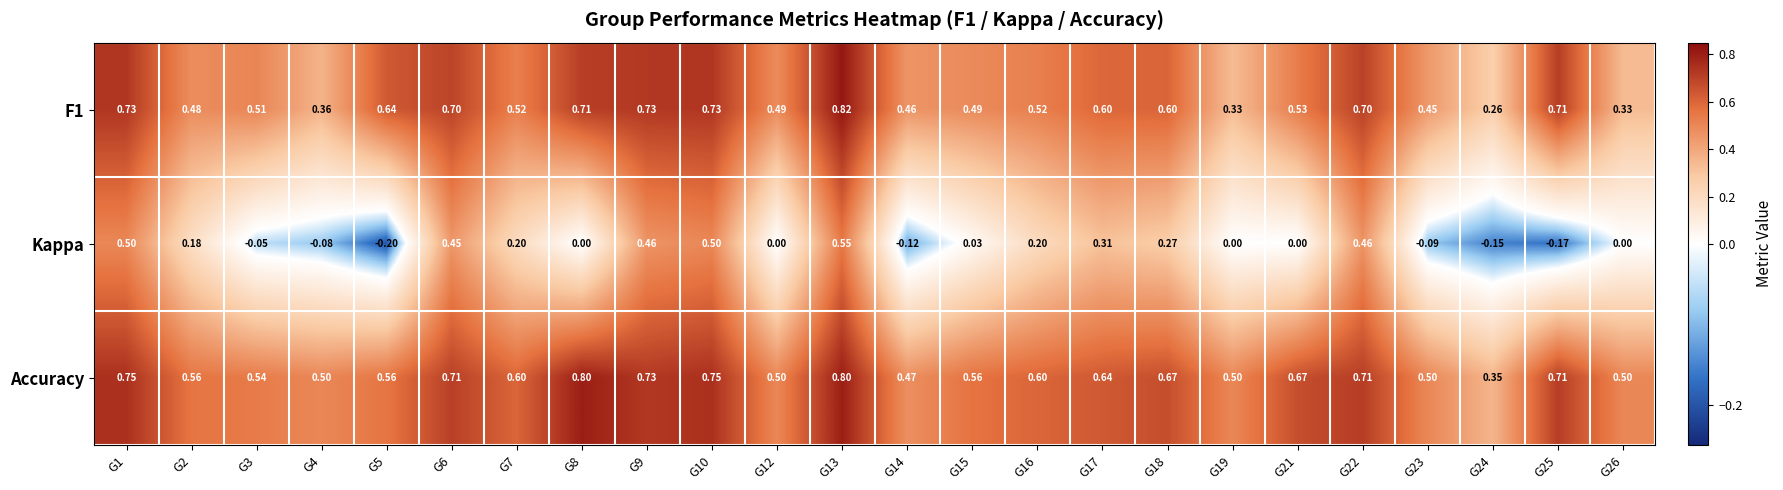

Which series has the largest total across all categories?

Accuracy